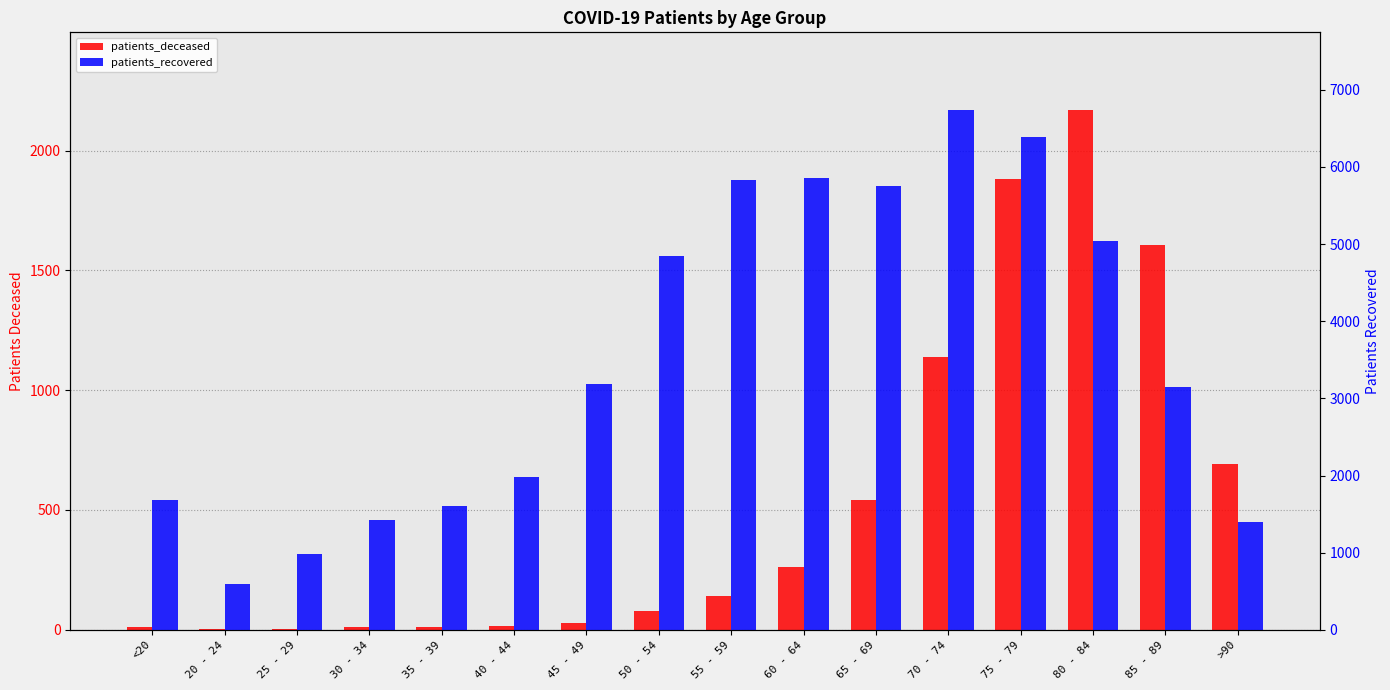

Which label corresponds to the largest value in the chart?

70 - 74